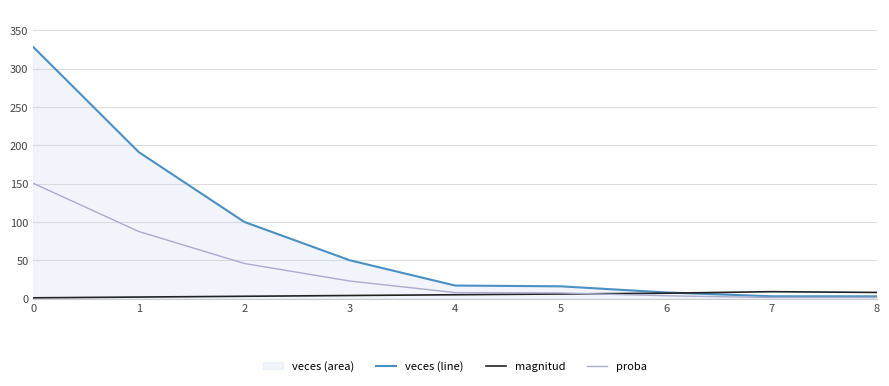

True or false: magnitud and proba intersect in this chart.

True